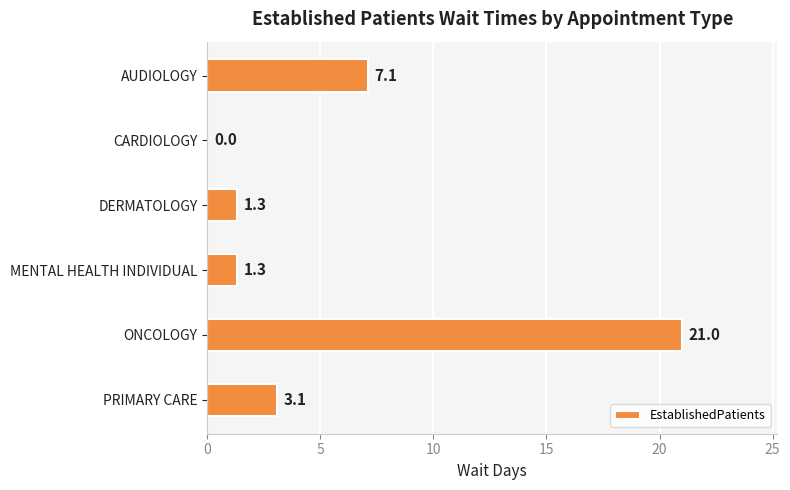

Reading top to bottom, what are all the values shown in this chart?

AUDIOLOGY=7.1	CARDIOLOGY=0.0	DERMATOLOGY=1.3	MENTAL HEALTH INDIVIDUAL=1.3	ONCOLOGY=21.0	PRIMARY CARE=3.1